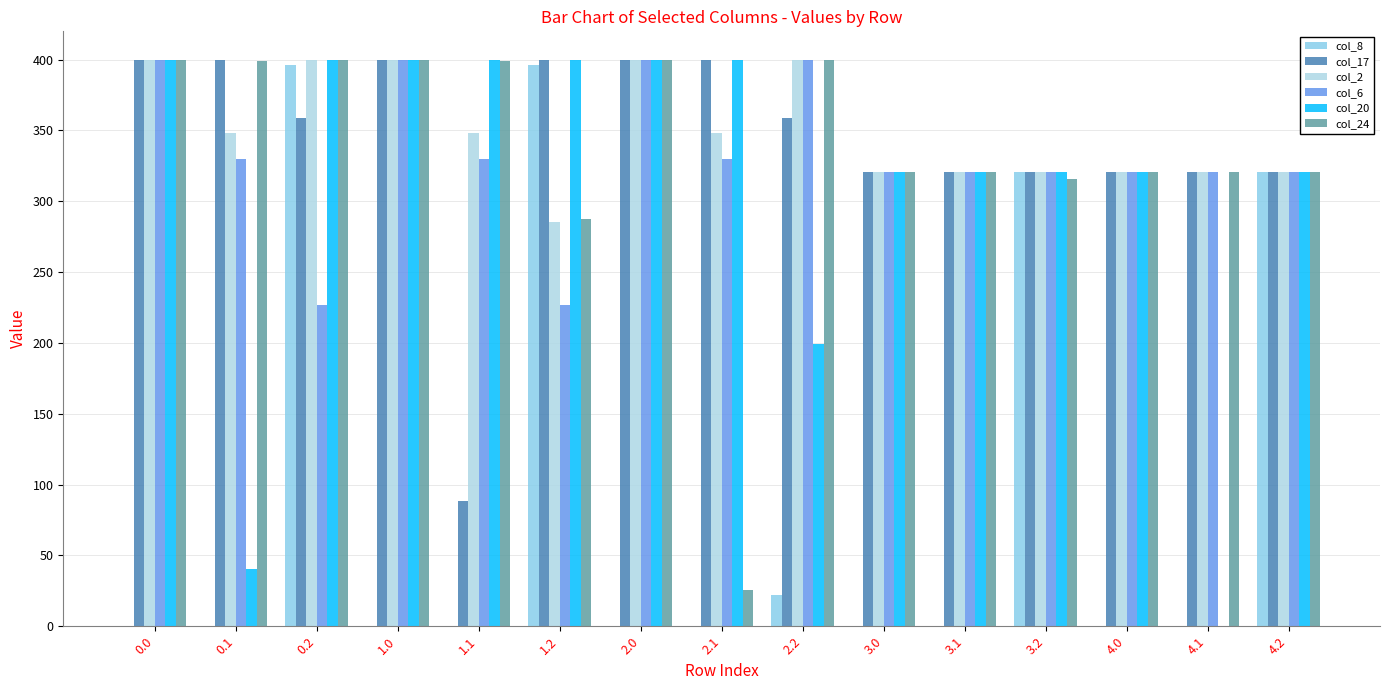

Are the bars grouped side by side (vs. stacked)?

Yes